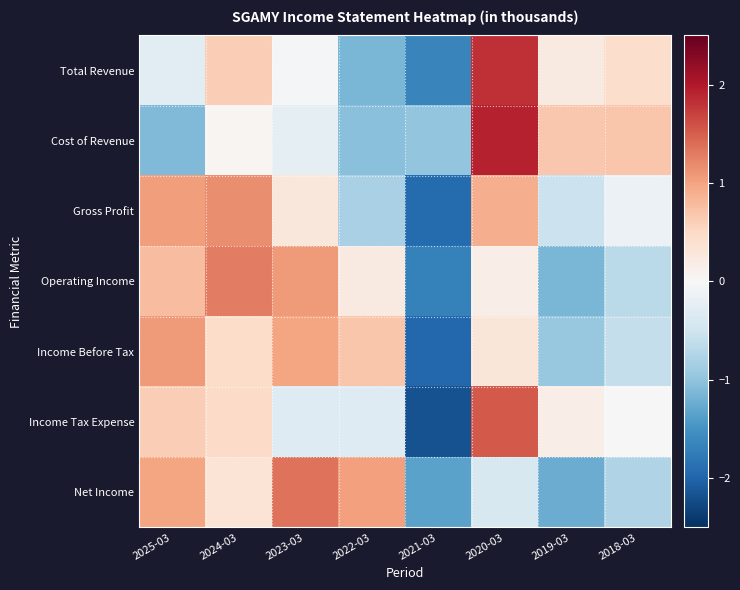

Reading right to left, transcribe all the data shown in this chart.

Total Revenue: 2018-03=0.4	2019-03=0.2	2020-03=1.8	2021-03=-1.6	2022-03=-1.1	2023-03=-0.0	2024-03=0.6	2025-03=-0.3
Cost of Revenue: 2018-03=0.7	2019-03=0.7	2020-03=1.9	2021-03=-1.0	2022-03=-1.0	2023-03=-0.2	2024-03=0.1	2025-03=-1.1
Gross Profit: 2018-03=-0.1	2019-03=-0.5	2020-03=0.9	2021-03=-1.9	2022-03=-0.8	2023-03=0.3	2024-03=1.2	2025-03=1.1
Operating Income: 2018-03=-0.7	2019-03=-1.1	2020-03=0.2	2021-03=-1.7	2022-03=0.2	2023-03=1.1	2024-03=1.3	2025-03=0.8
Income Before Tax: 2018-03=-0.6	2019-03=-1.0	2020-03=0.3	2021-03=-2.0	2022-03=0.7	2023-03=1.0	2024-03=0.5	2025-03=1.1
Income Tax Expense: 2018-03=0.0	2019-03=0.2	2020-03=1.5	2021-03=-2.2	2022-03=-0.3	2023-03=-0.3	2024-03=0.5	2025-03=0.6
Net Income: 2018-03=-0.7	2019-03=-1.2	2020-03=-0.4	2021-03=-1.3	2022-03=1.0	2023-03=1.4	2024-03=0.3	2025-03=1.0